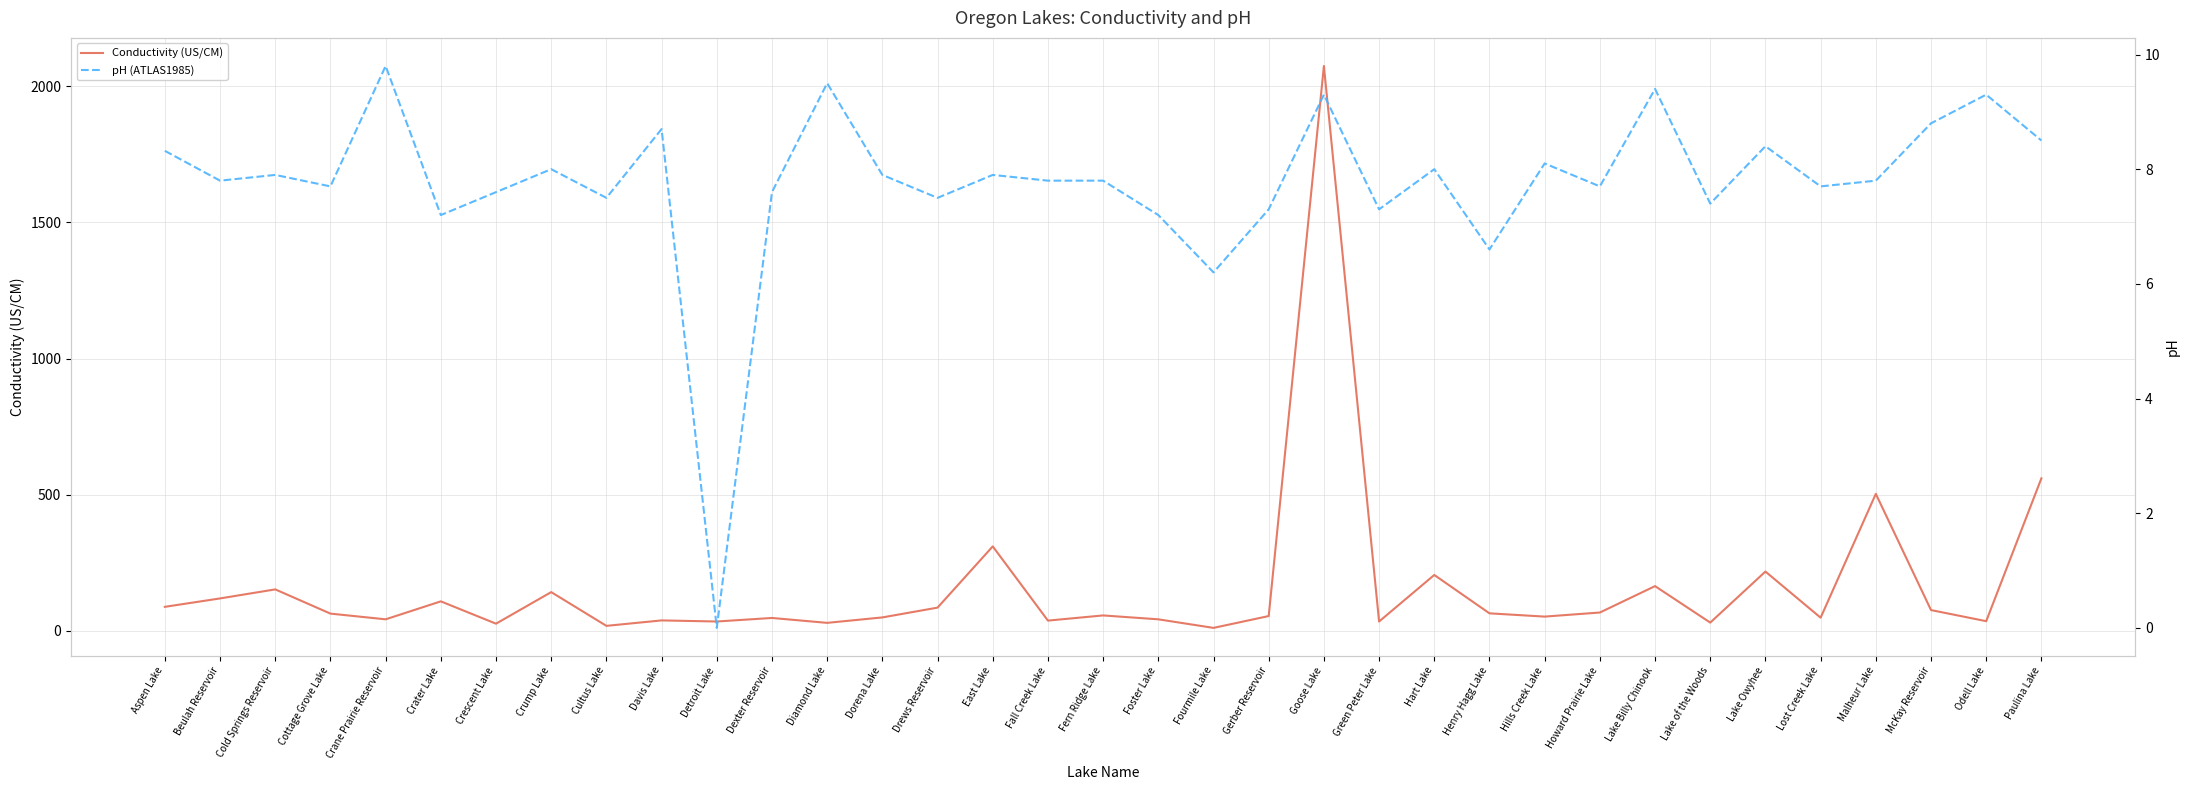

Reading left to right, transcribe all the data shown in this chart.

Conductivity (US/CM): 87.9	118.8	152.0	63.0	42.0	108.0	26.0	142.0	18.0	38.0	34.0	47.0	29.0	49.0	85.0	310.0	37.3	56.3	42.0	10.5	54.0	2075.0	34.0	205.0	64.0	52.0	67.0	164.0	30.0	217.5	48.0	503.0	76.0	35.2	560.0
pH (ATLAS1985): 8.3	7.8	7.9	7.7	9.8	7.2	7.6	8.0	7.5	8.7	0.0	7.6	9.5	7.9	7.5	7.9	7.8	7.8	7.2	6.2	7.3	9.3	7.3	8.0	6.6	8.1	7.7	9.4	7.4	8.4	7.7	7.8	8.8	9.3	8.5